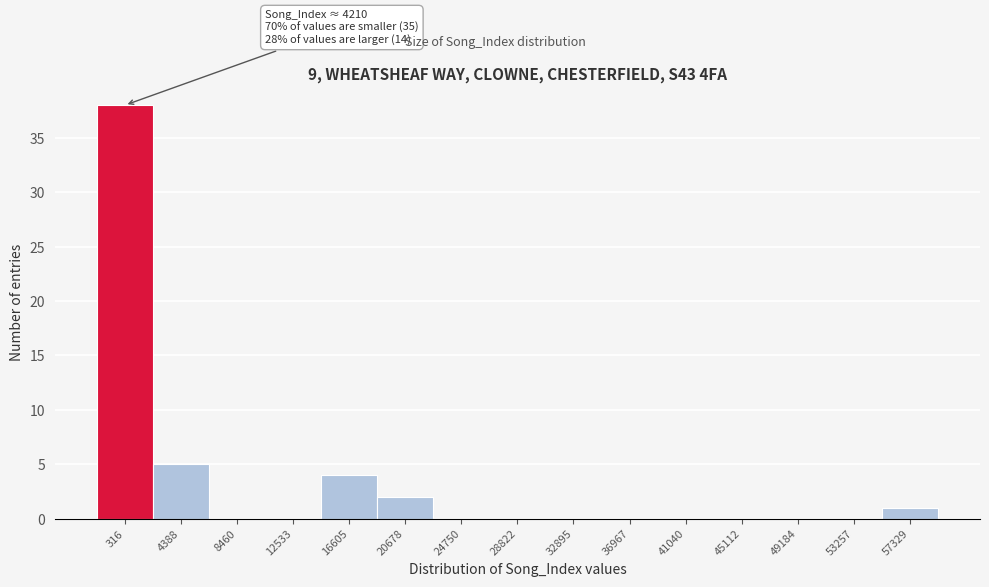

Reading left to right, list all the values displayed in this chart.

316=38	4388=5	8460=0	12533=0	16605=4	20678=2	24750=0	28822=0	32895=0	36967=0	41040=0	45112=0	49184=0	53257=0	57329=1